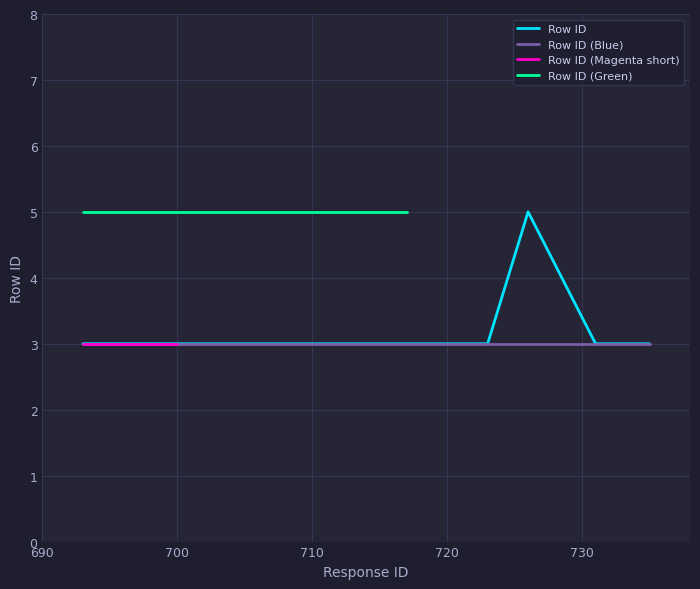

What is the minimum value for Row ID?

3